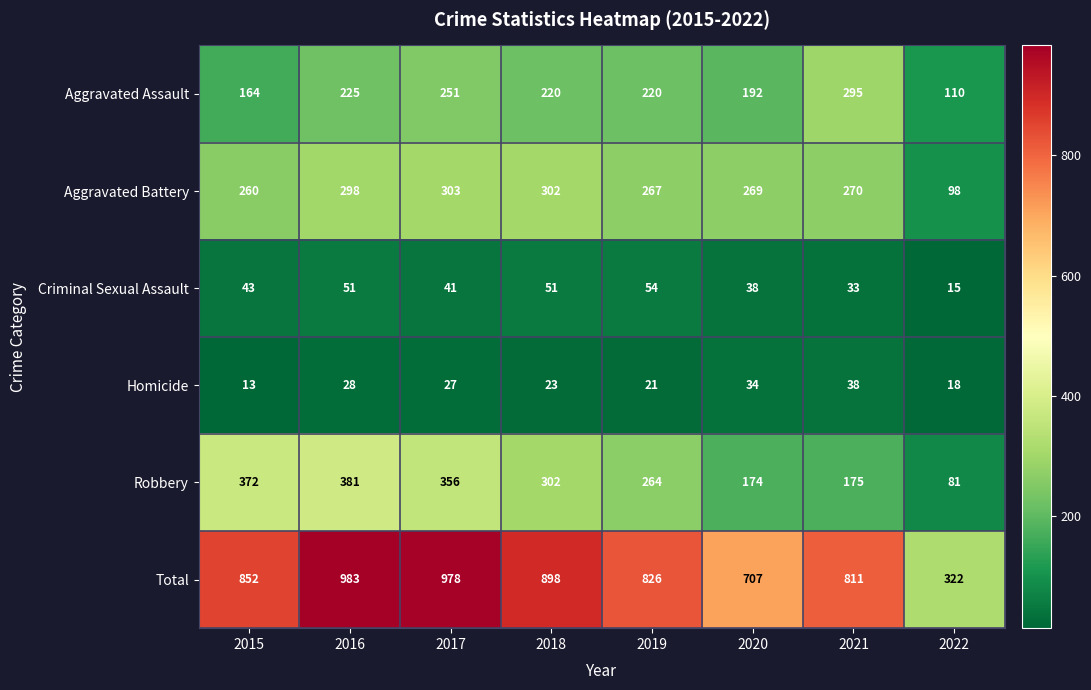

Is it true that Aggravated Assault equals 140 at 2019?

False